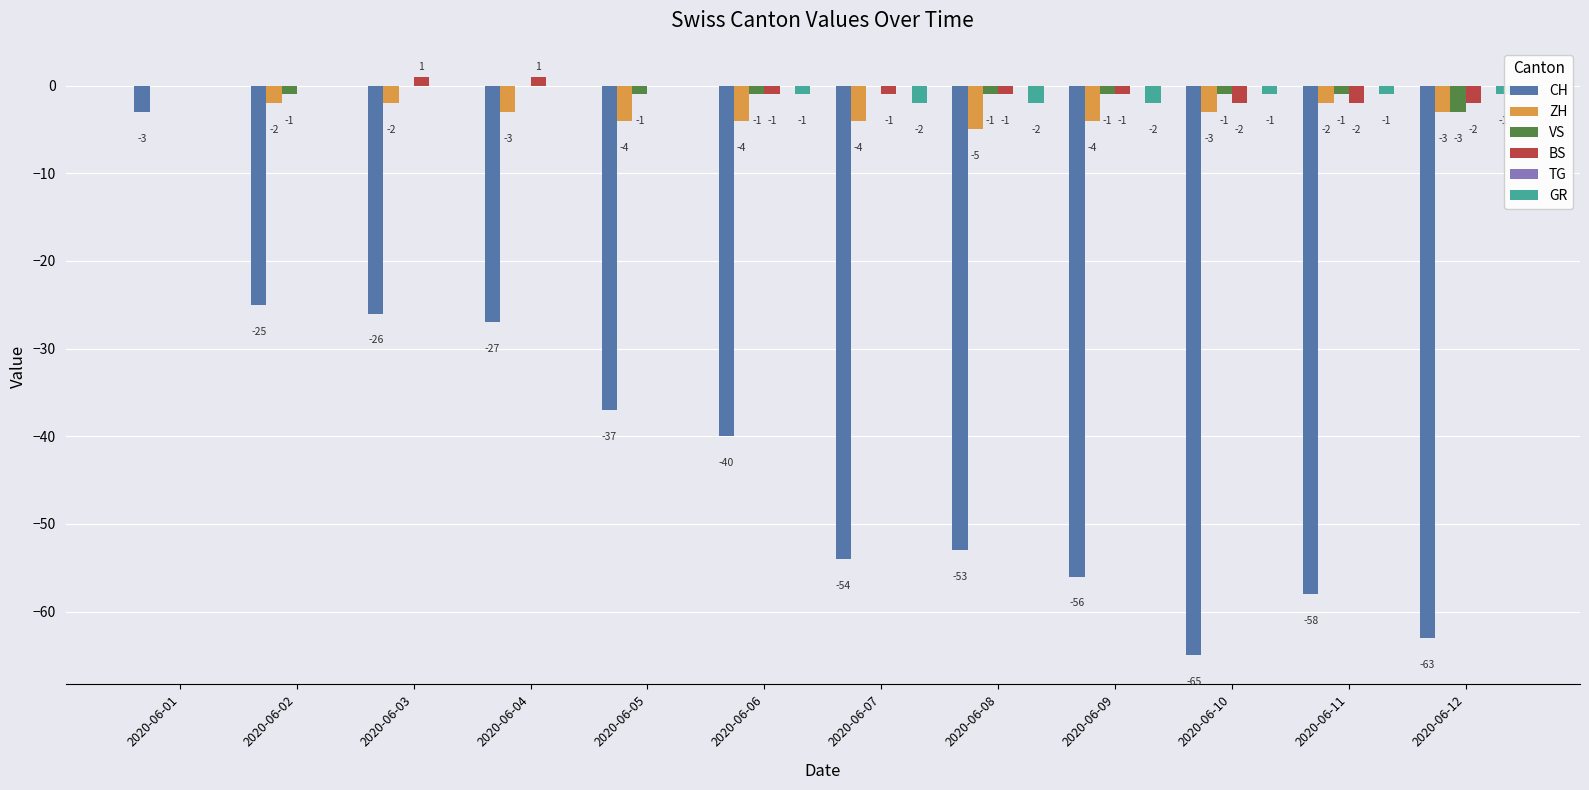

Which series changed the most between 2020-06-04 and 2020-06-10?

CH